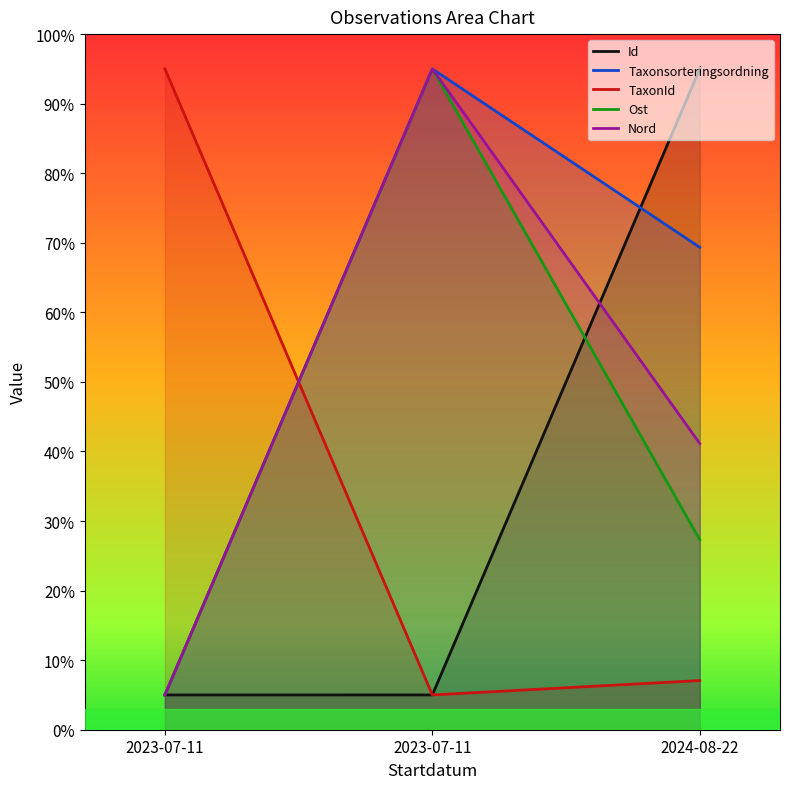

At how many categories does at least one series exceed 37?

3